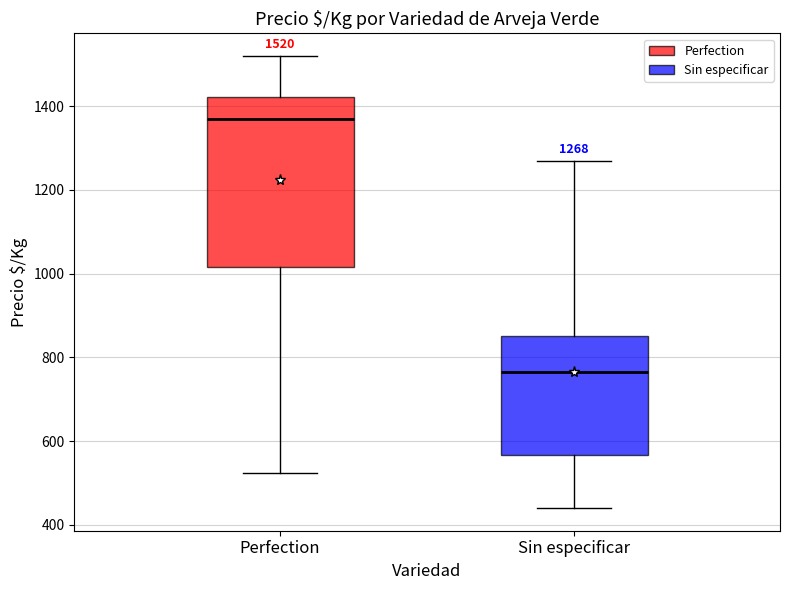

Which box's median line is the lowest?

Sin especificar